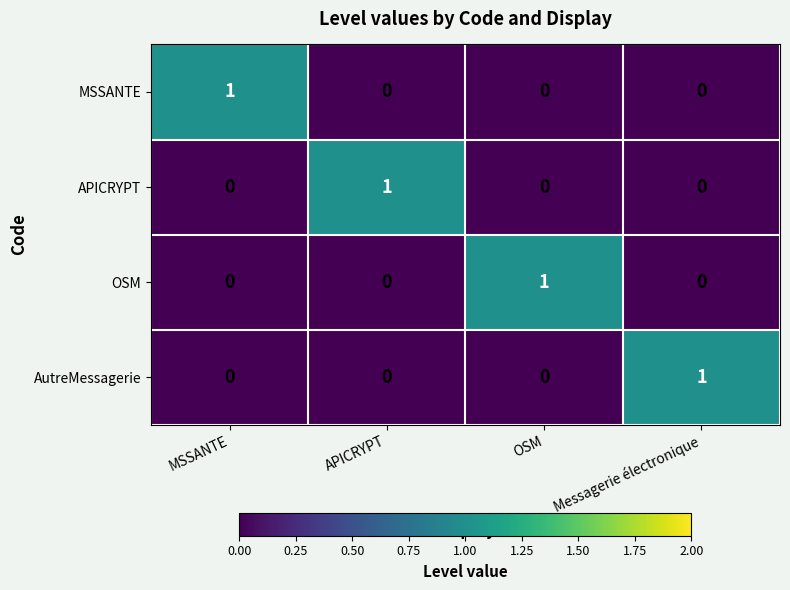

The AutreMessagerie series shows 0 at MSSANTE. True or false?

True